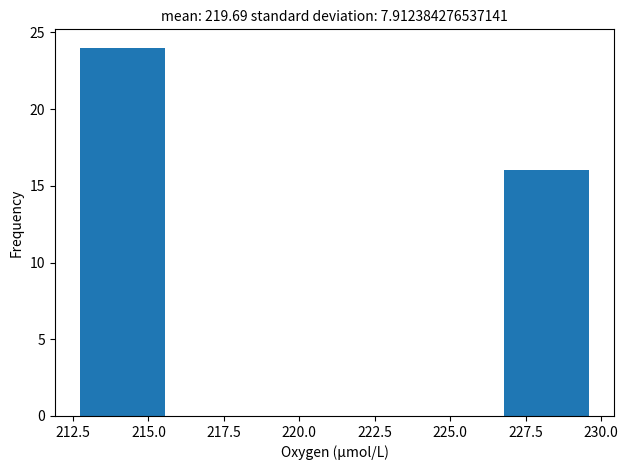

Reading left to right, transcribe this chart: for each bar, give the range it covers on the x-axis and its height. Neither the bar edges nor the heights are printed on the chart, so give them approximately, as read against the axes.

212.5 to 215.5: 24
215.5 to 218.5: 0
218.5 to 221.0: 0
221.0 to 224.0: 0
224.0 to 227.0: 0
227.0 to 229.5: 16